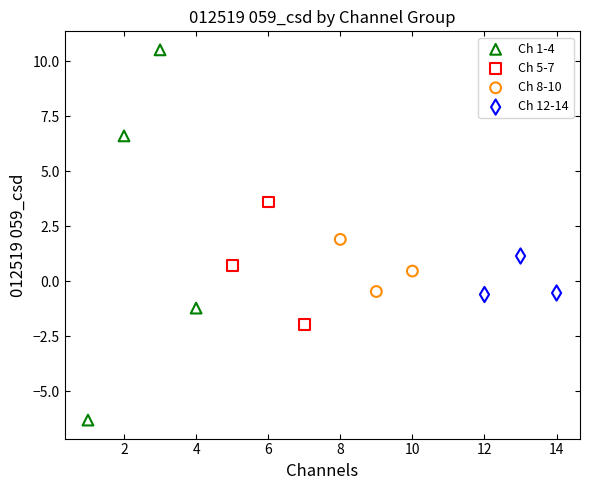

Which series reaches the maximum Y coordinate?

Ch 1-4